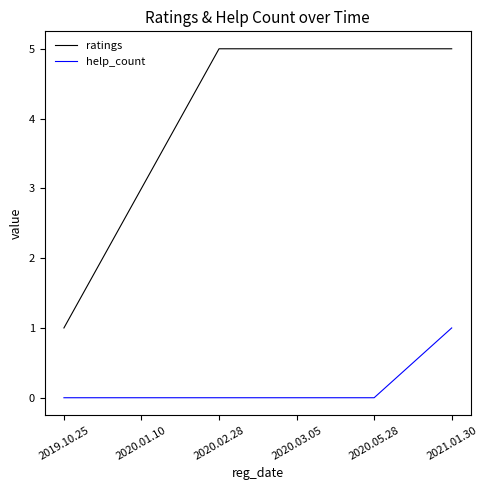

What is the total value across all series at 2020.02.28?

5